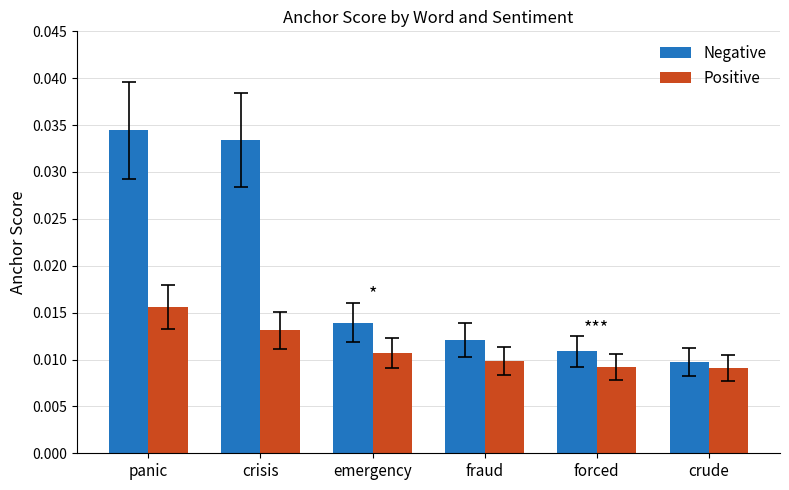

How many Negative values are between 0 and 1?

6